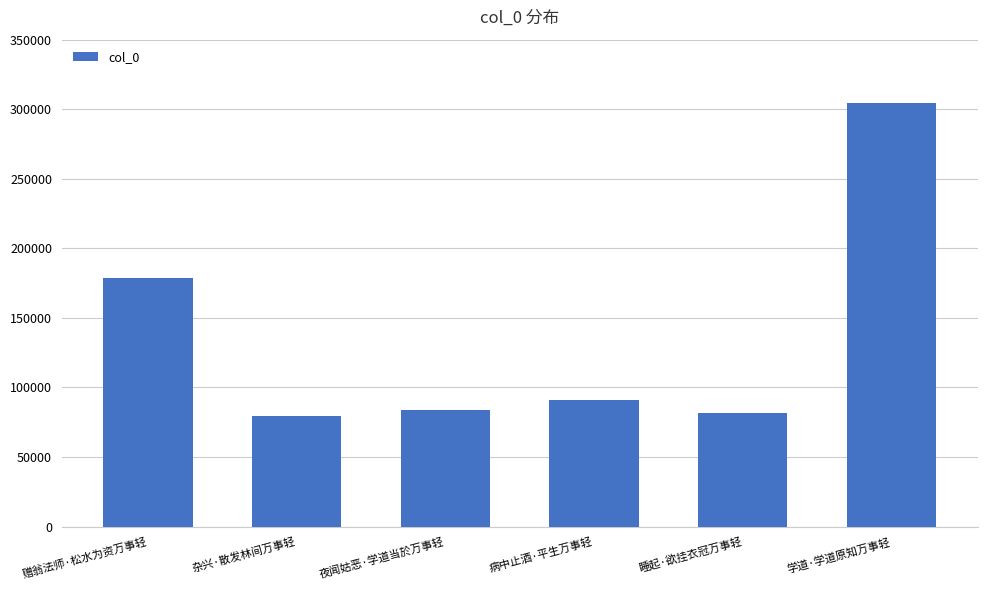

What is the difference between the maximum and minimum values?

225023